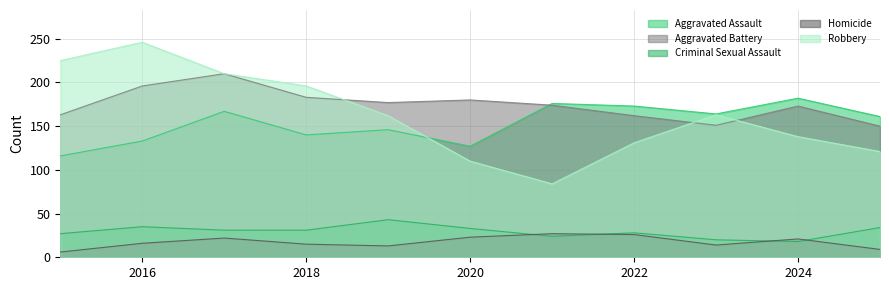

Does the chart have visible grid lines?

Yes